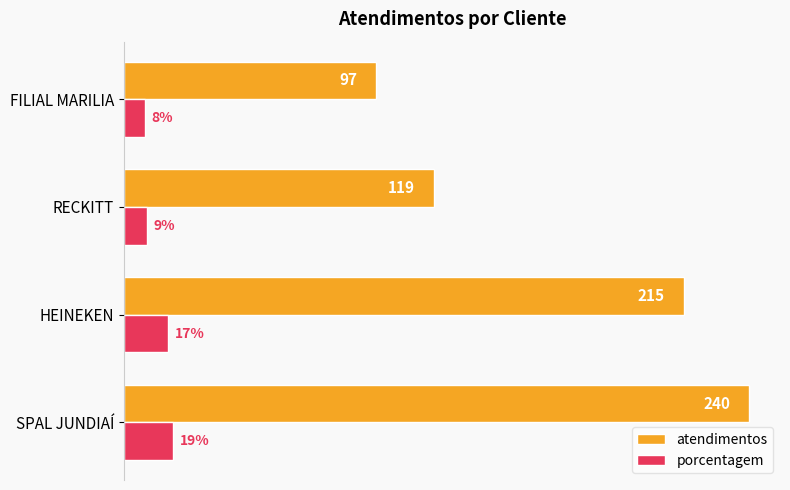

At which label is atendimentos closest to 168?

HEINEKEN